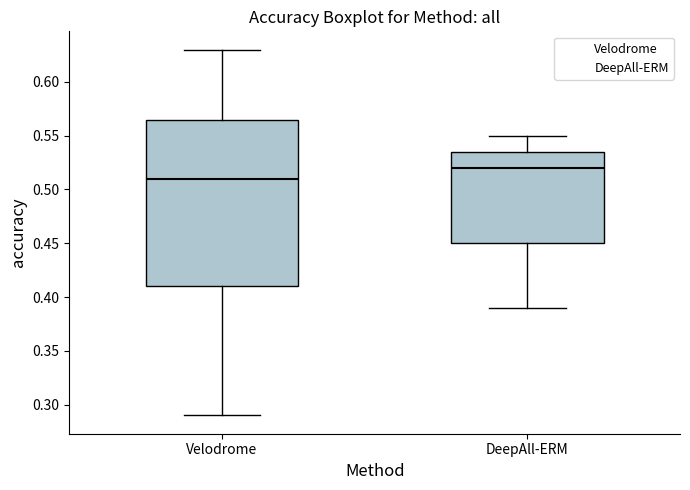

Reading left to right, read every box against the y-axis: the position of its median line, the range the box covers, and the ends of its whiskers. The values are not printed on the chart, so give them approximately, as read against the axis.

Velodrome: median 0.510, box 0.410 to 0.565, whiskers 0.290 to 0.630
DeepAll-ERM: median 0.520, box 0.450 to 0.535, whiskers 0.390 to 0.550